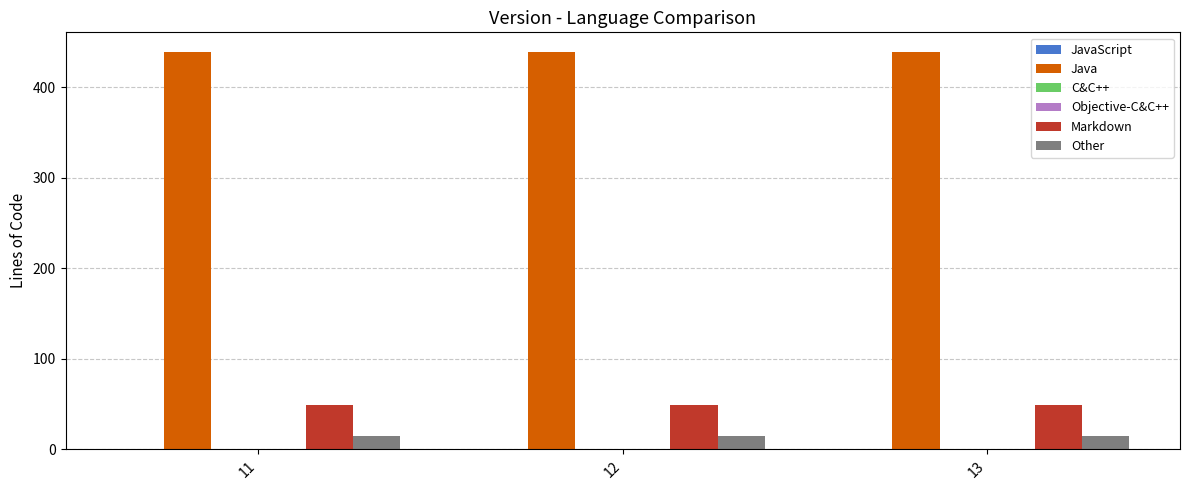

What is the approximate value of Markdown at 11?

49